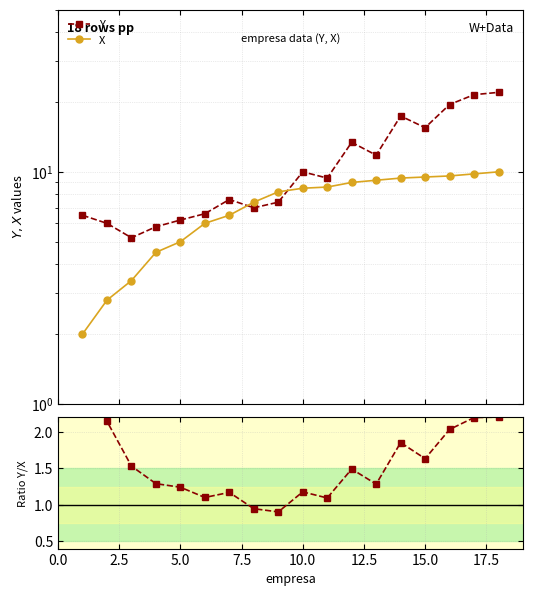

Which series has the largest range (max minus min)?

Y